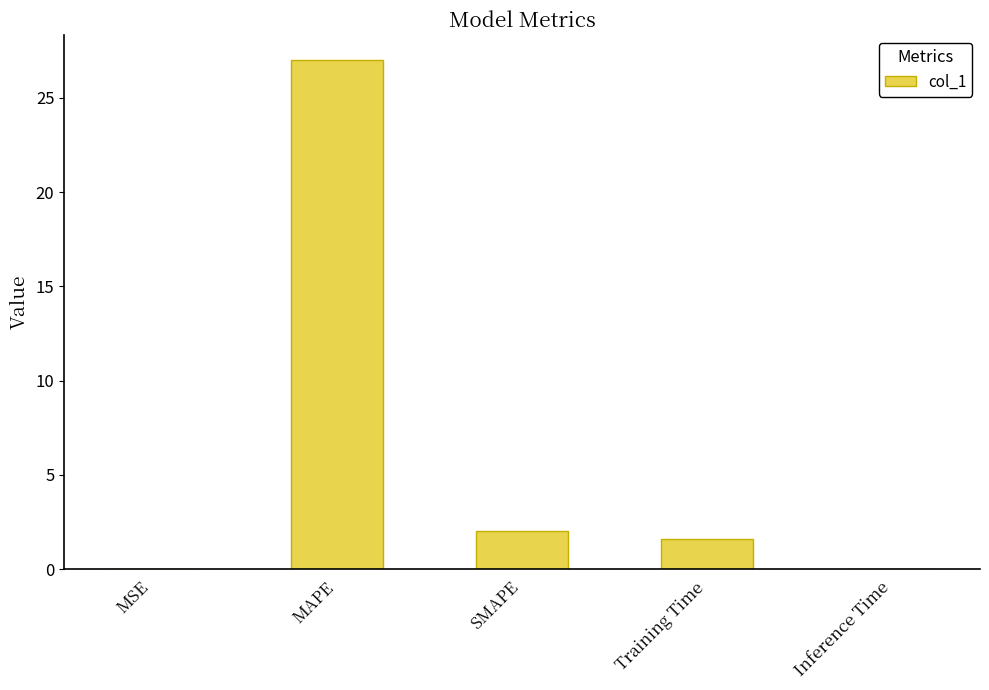

What is the sum of the values at Training Time and MAPE?

28.6